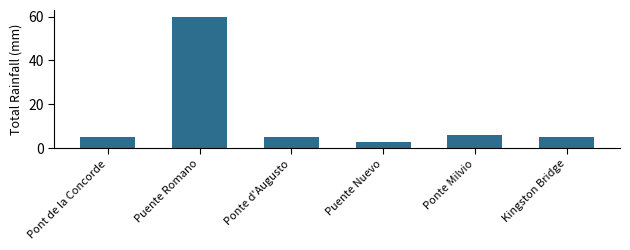

What position from the left is Ponte d'Augusto?

3